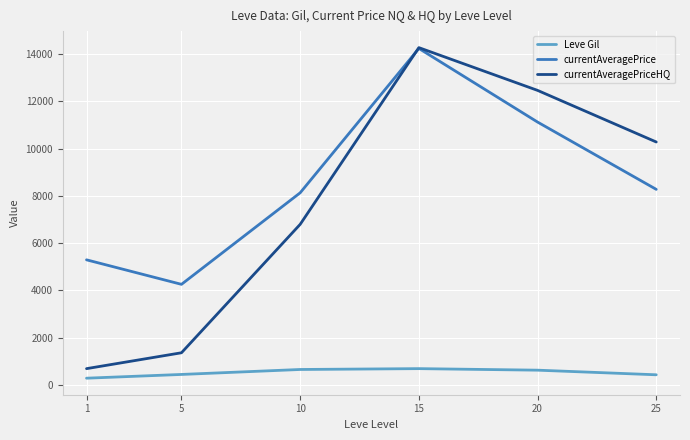

At which label does Leve Gil reach its minimum?

1